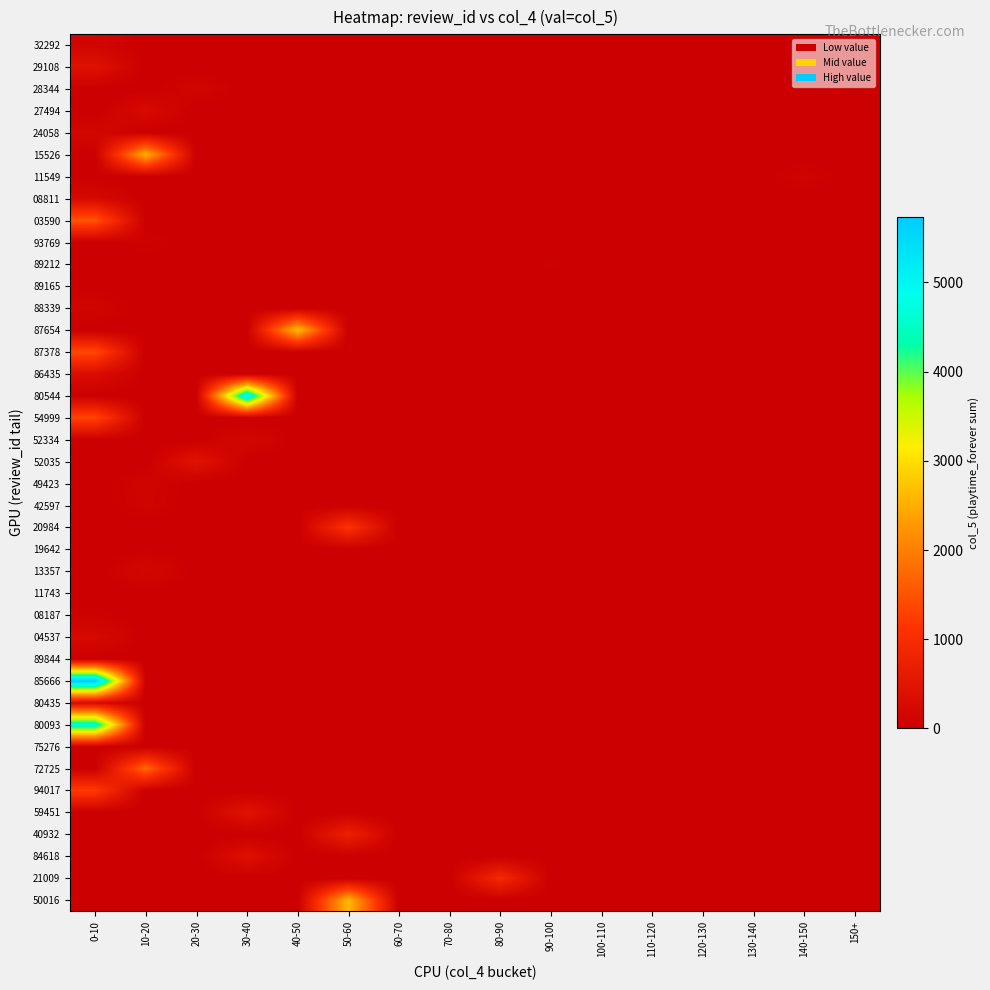

Reading left to right, list all the values displayed in this chart.

50016: 0-10=0	10-20=0	20-30=0	30-40=0	40-50=0	50-60=2633	60-70=0	70-80=0	80-90=0	90-100=0	100-110=0	110-120=0	120-130=0	130-140=0	140-150=0	150+=0
21009: 0-10=0	10-20=0	20-30=0	30-40=0	40-50=0	50-60=0	60-70=0	70-80=0	80-90=941	90-100=0	100-110=0	110-120=0	120-130=0	130-140=0	140-150=0	150+=0
84618: 0-10=0	10-20=0	20-30=0	30-40=394	40-50=0	50-60=0	60-70=0	70-80=0	80-90=0	90-100=0	100-110=0	110-120=0	120-130=0	130-140=0	140-150=0	150+=0
40932: 0-10=0	10-20=0	20-30=0	30-40=0	40-50=0	50-60=750	60-70=0	70-80=0	80-90=0	90-100=0	100-110=0	110-120=0	120-130=0	130-140=0	140-150=0	150+=0
59451: 0-10=0	10-20=0	20-30=0	30-40=460	40-50=0	50-60=0	60-70=0	70-80=0	80-90=0	90-100=0	100-110=0	110-120=0	120-130=0	130-140=0	140-150=0	150+=0
94017: 0-10=1234	10-20=0	20-30=0	30-40=0	40-50=0	50-60=0	60-70=0	70-80=0	80-90=0	90-100=0	100-110=0	110-120=0	120-130=0	130-140=0	140-150=0	150+=0
72725: 0-10=0	10-20=1759	20-30=0	30-40=0	40-50=0	50-60=0	60-70=0	70-80=0	80-90=0	90-100=0	100-110=0	110-120=0	120-130=0	130-140=0	140-150=0	150+=0
75276: 0-10=19	10-20=0	20-30=0	30-40=0	40-50=0	50-60=0	60-70=0	70-80=0	80-90=0	90-100=0	100-110=0	110-120=0	120-130=0	130-140=0	140-150=0	150+=0
80093: 0-10=4721	10-20=0	20-30=0	30-40=0	40-50=0	50-60=0	60-70=0	70-80=0	80-90=0	90-100=0	100-110=0	110-120=0	120-130=0	130-140=0	140-150=0	150+=0
80435: 0-10=252	10-20=0	20-30=0	30-40=0	40-50=0	50-60=0	60-70=0	70-80=0	80-90=0	90-100=0	100-110=0	110-120=0	120-130=0	130-140=0	140-150=0	150+=0
85666: 0-10=5734	10-20=0	20-30=0	30-40=0	40-50=0	50-60=0	60-70=0	70-80=0	80-90=0	90-100=0	100-110=0	110-120=0	120-130=0	130-140=0	140-150=0	150+=0
89844: 0-10=0	10-20=0	20-30=0	30-40=5	40-50=0	50-60=0	60-70=0	70-80=0	80-90=0	90-100=0	100-110=0	110-120=0	120-130=0	130-140=0	140-150=0	150+=0
04537: 0-10=232	10-20=0	20-30=0	30-40=0	40-50=0	50-60=0	60-70=0	70-80=0	80-90=0	90-100=0	100-110=0	110-120=0	120-130=0	130-140=0	140-150=0	150+=0
08187: 0-10=53	10-20=0	20-30=0	30-40=0	40-50=0	50-60=0	60-70=0	70-80=0	80-90=0	90-100=0	100-110=0	110-120=0	120-130=0	130-140=0	140-150=0	150+=0
11743: 0-10=0	10-20=0	20-30=0	30-40=21	40-50=0	50-60=0	60-70=0	70-80=0	80-90=0	90-100=0	100-110=0	110-120=0	120-130=0	130-140=0	140-150=0	150+=0
13357: 0-10=0	10-20=176	20-30=0	30-40=0	40-50=0	50-60=0	60-70=0	70-80=0	80-90=0	90-100=0	100-110=0	110-120=0	120-130=0	130-140=0	140-150=0	150+=0
19642: 0-10=0	10-20=27	20-30=0	30-40=0	40-50=0	50-60=0	60-70=0	70-80=0	80-90=0	90-100=0	100-110=0	110-120=0	120-130=0	130-140=0	140-150=0	150+=0
20984: 0-10=0	10-20=0	20-30=0	30-40=0	40-50=0	50-60=1126	60-70=0	70-80=0	80-90=0	90-100=0	100-110=0	110-120=0	120-130=0	130-140=0	140-150=0	150+=0
42597: 0-10=0	10-20=90	20-30=0	30-40=0	40-50=0	50-60=0	60-70=0	70-80=0	80-90=0	90-100=0	100-110=0	110-120=0	120-130=0	130-140=0	140-150=0	150+=0
49423: 0-10=0	10-20=105	20-30=0	30-40=0	40-50=0	50-60=0	60-70=0	70-80=0	80-90=0	90-100=0	100-110=0	110-120=0	120-130=0	130-140=0	140-150=0	150+=0
52035: 0-10=0	10-20=0	20-30=454	30-40=0	40-50=0	50-60=0	60-70=0	70-80=0	80-90=0	90-100=0	100-110=0	110-120=0	120-130=0	130-140=0	140-150=0	150+=0
52334: 0-10=0	10-20=0	20-30=0	30-40=161	40-50=0	50-60=0	60-70=0	70-80=0	80-90=0	90-100=0	100-110=0	110-120=0	120-130=0	130-140=0	140-150=0	150+=0
54999: 0-10=1363	10-20=0	20-30=0	30-40=0	40-50=0	50-60=0	60-70=0	70-80=0	80-90=0	90-100=0	100-110=0	110-120=0	120-130=0	130-140=0	140-150=0	150+=0
80544: 0-10=0	10-20=0	20-30=0	30-40=5155	40-50=0	50-60=0	60-70=0	70-80=0	80-90=0	90-100=0	100-110=0	110-120=0	120-130=0	130-140=0	140-150=0	150+=0
86435: 0-10=316	10-20=0	20-30=0	30-40=0	40-50=0	50-60=0	60-70=0	70-80=0	80-90=0	90-100=0	100-110=0	110-120=0	120-130=0	130-140=0	140-150=0	150+=0
87378: 0-10=1409	10-20=0	20-30=0	30-40=0	40-50=0	50-60=0	60-70=0	70-80=0	80-90=0	90-100=0	100-110=0	110-120=0	120-130=0	130-140=0	140-150=0	150+=0
87654: 0-10=0	10-20=0	20-30=0	30-40=0	40-50=2692	50-60=0	60-70=0	70-80=0	80-90=0	90-100=0	100-110=0	110-120=0	120-130=0	130-140=0	140-150=0	150+=0
88339: 0-10=108	10-20=0	20-30=0	30-40=0	40-50=0	50-60=0	60-70=0	70-80=0	80-90=0	90-100=0	100-110=0	110-120=0	120-130=0	130-140=0	140-150=0	150+=0
89165: 0-10=14	10-20=0	20-30=0	30-40=0	40-50=0	50-60=0	60-70=0	70-80=0	80-90=0	90-100=0	100-110=0	110-120=0	120-130=0	130-140=0	140-150=0	150+=0
89212: 0-10=0	10-20=0	20-30=0	30-40=0	40-50=0	50-60=0	60-70=0	70-80=0	80-90=0	90-100=42	100-110=0	110-120=0	120-130=0	130-140=0	140-150=0	150+=0
93769: 0-10=0	10-20=68	20-30=0	30-40=0	40-50=0	50-60=0	60-70=0	70-80=0	80-90=0	90-100=0	100-110=0	110-120=0	120-130=0	130-140=0	140-150=0	150+=0
03590: 0-10=1534	10-20=0	20-30=0	30-40=0	40-50=0	50-60=0	60-70=0	70-80=0	80-90=0	90-100=0	100-110=0	110-120=0	120-130=0	130-140=0	140-150=0	150+=0
08811: 0-10=221	10-20=0	20-30=0	30-40=0	40-50=0	50-60=0	60-70=0	70-80=0	80-90=0	90-100=0	100-110=0	110-120=0	120-130=0	130-140=0	140-150=0	150+=0
11549: 0-10=0	10-20=0	20-30=0	30-40=0	40-50=0	50-60=0	60-70=0	70-80=0	80-90=0	90-100=0	100-110=0	110-120=0	120-130=0	130-140=0	140-150=89	150+=0
15526: 0-10=0	10-20=2535	20-30=0	30-40=0	40-50=0	50-60=0	60-70=0	70-80=0	80-90=0	90-100=0	100-110=0	110-120=0	120-130=0	130-140=0	140-150=0	150+=0
24058: 0-10=173	10-20=0	20-30=0	30-40=0	40-50=0	50-60=0	60-70=0	70-80=0	80-90=0	90-100=0	100-110=0	110-120=0	120-130=0	130-140=0	140-150=0	150+=0
27494: 0-10=0	10-20=255	20-30=0	30-40=0	40-50=0	50-60=0	60-70=0	70-80=0	80-90=0	90-100=0	100-110=0	110-120=0	120-130=0	130-140=0	140-150=0	150+=0
28344: 0-10=0	10-20=0	20-30=119	30-40=0	40-50=0	50-60=0	60-70=0	70-80=0	80-90=0	90-100=0	100-110=0	110-120=0	120-130=0	130-140=0	140-150=0	150+=0
29108: 0-10=420	10-20=0	20-30=0	30-40=0	40-50=0	50-60=0	60-70=0	70-80=0	80-90=0	90-100=0	100-110=0	110-120=0	120-130=0	130-140=0	140-150=0	150+=0
32292: 0-10=134	10-20=0	20-30=0	30-40=0	40-50=0	50-60=0	60-70=0	70-80=0	80-90=0	90-100=0	100-110=0	110-120=0	120-130=0	130-140=0	140-150=0	150+=0